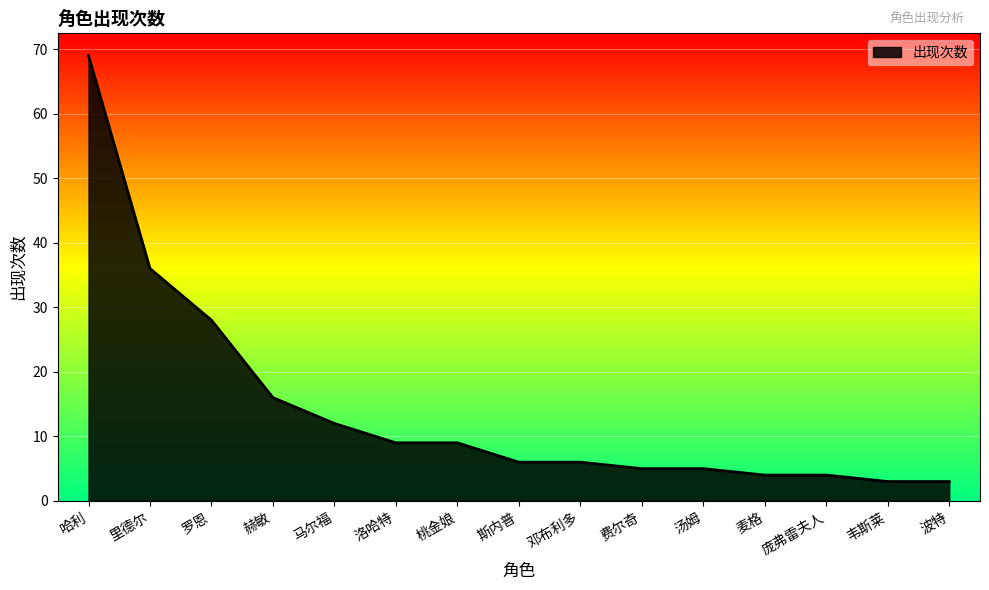

What position from the left is 汤姆?

11